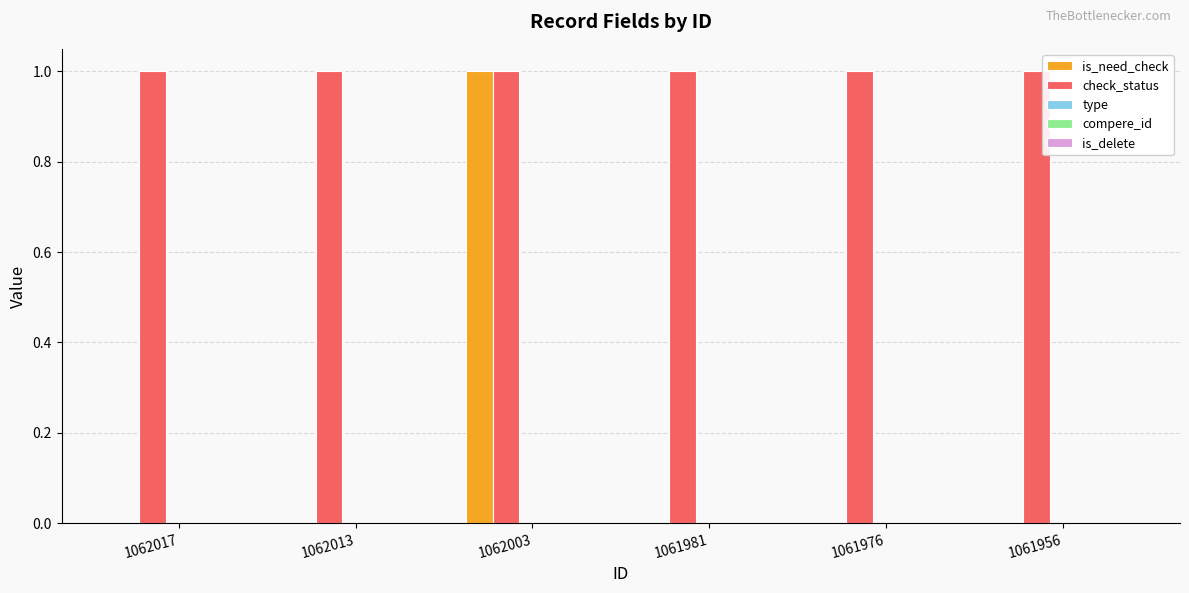

True or false: check_status has a value of 0 at 1062013.

False